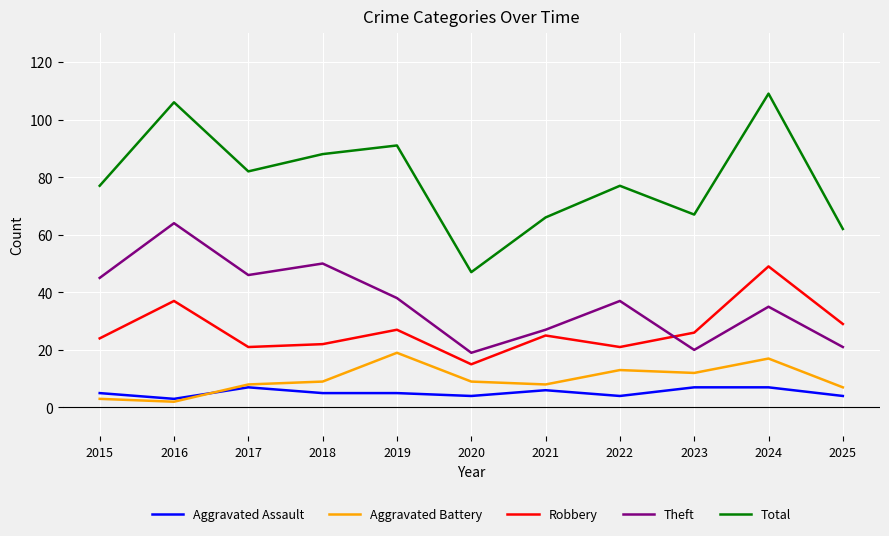

Rank the series by their maximum value, from highest to lowest.

Total, Theft, Robbery, Aggravated Battery, Aggravated Assault